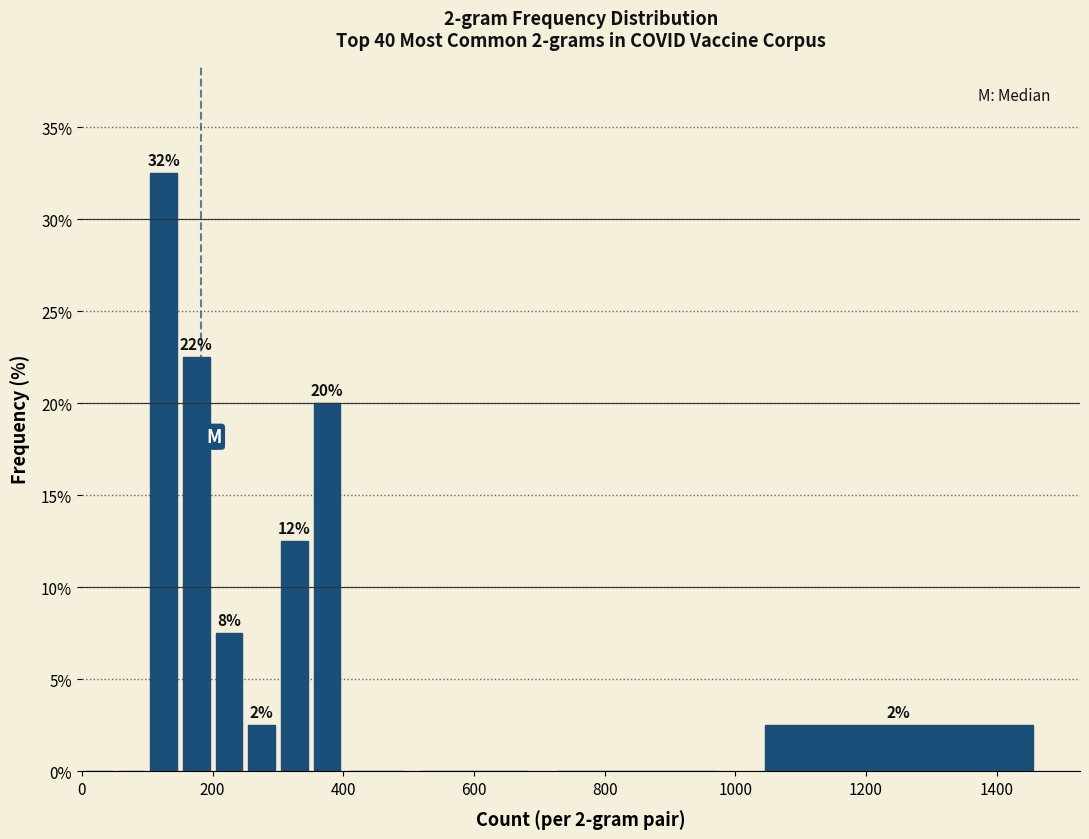

Around what value on the x-axis is the tallest bar? Give the approximate position of its centre, as read against the axis.

120